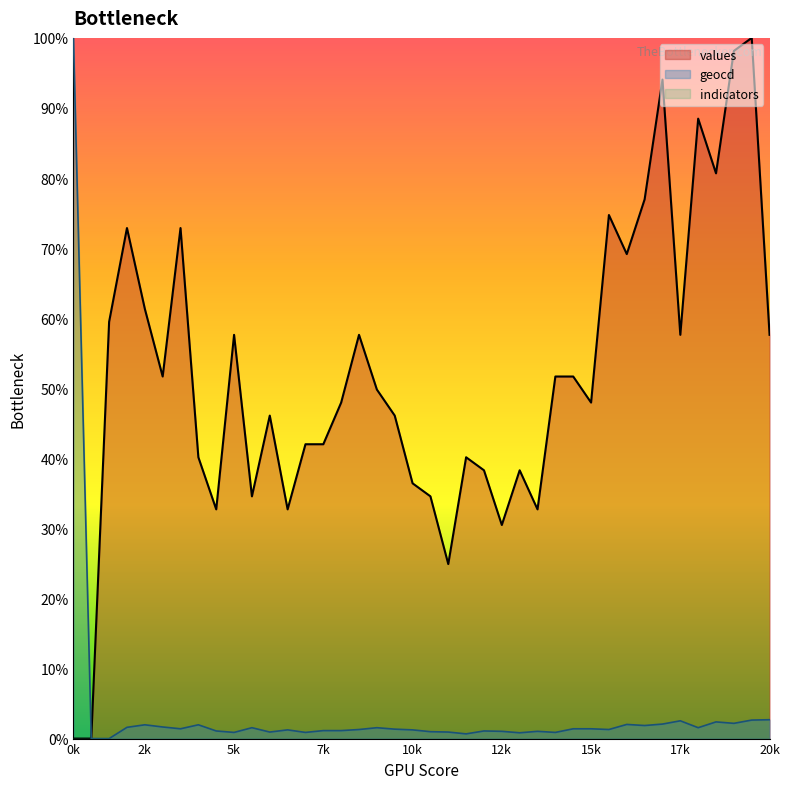

How many lines are shown in the chart?

3